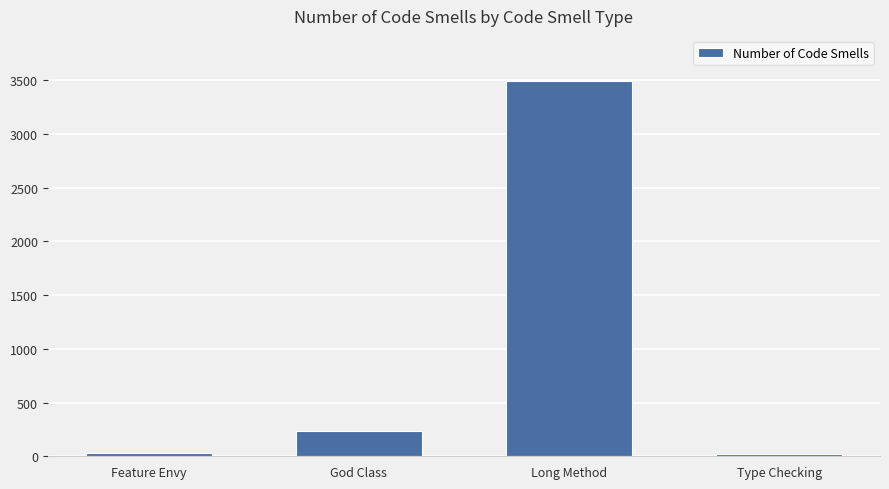

At which label is the value closest to 1756?

God Class